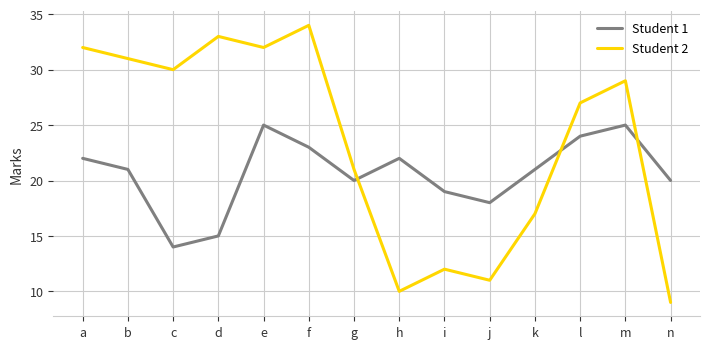

Read the Student 1 value at h.

22